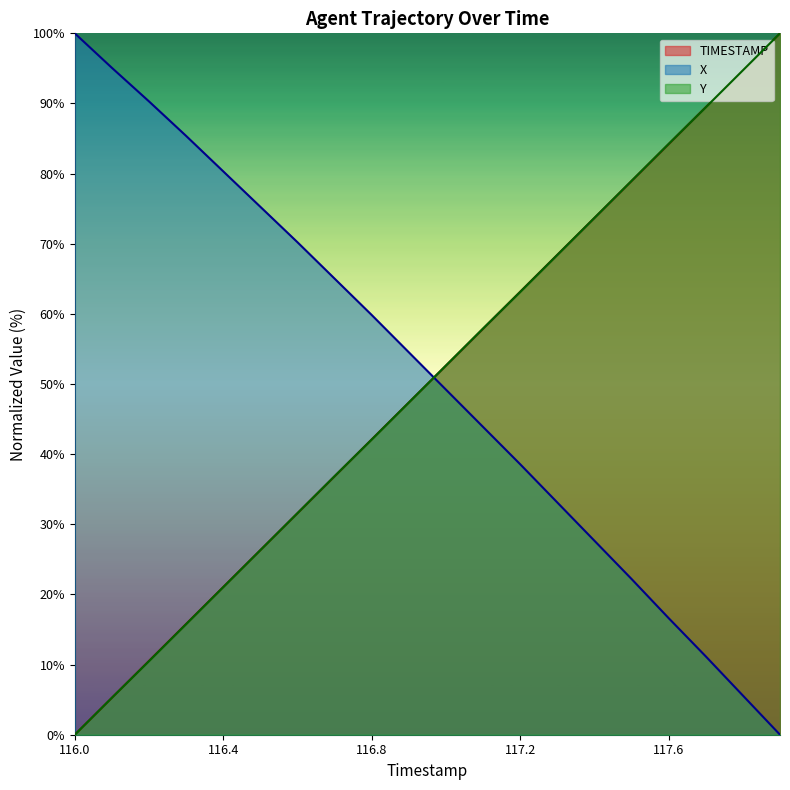

Reading left to right, transcribe all the data shown in this chart.

TIMESTAMP: 0.0	5.3	10.5	15.8	21.1	26.3	31.6	36.8	42.1	47.4	52.6	57.9	63.2	68.4	73.7	78.9	84.2	89.5	94.7	100.0
X: 100.0	95.1	90.3	85.4	80.3	75.3	70.2	65.0	59.8	54.5	49.2	43.9	38.6	33.1	27.7	22.2	16.6	11.2	5.6	0.0
Y: 0.0	5.3	10.5	15.8	21.0	26.3	31.6	36.9	42.1	47.4	52.6	57.9	63.1	68.4	73.7	79.0	84.2	89.5	94.7	100.0